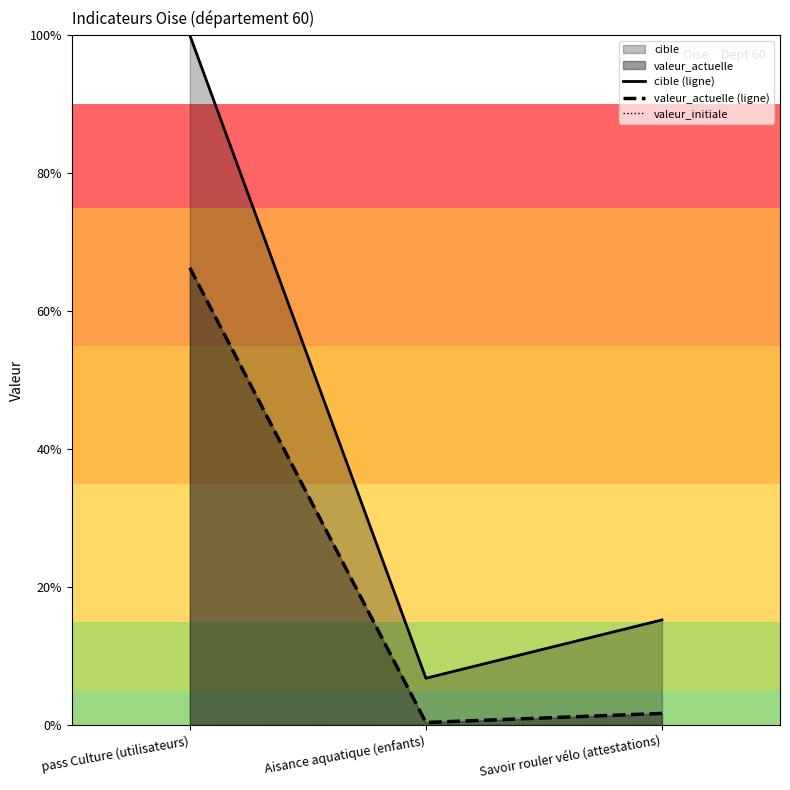

Between pass Culture (utilisateurs) and Aisance aquatique (enfants), which series saw the biggest shift?

cible (ligne)